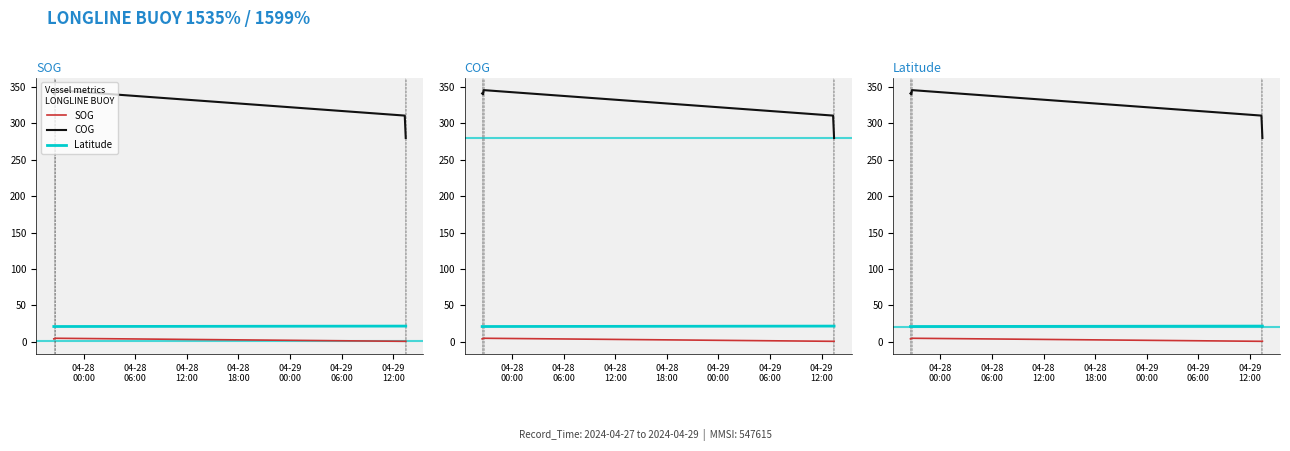

What value does the COG series have at 04-28
00:00?

341.2